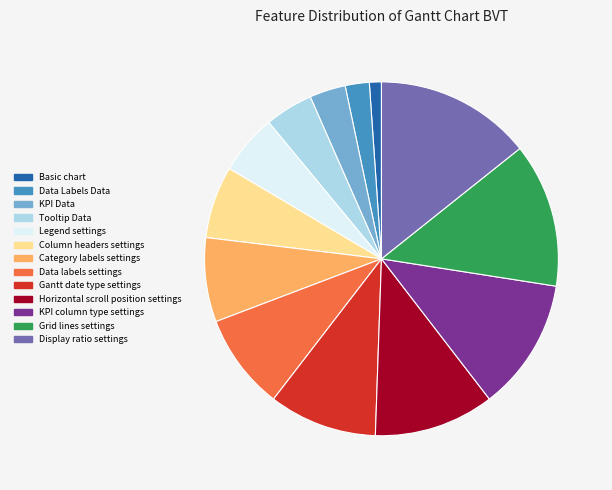

What is the smallest slice in the pie chart?

Basic chart